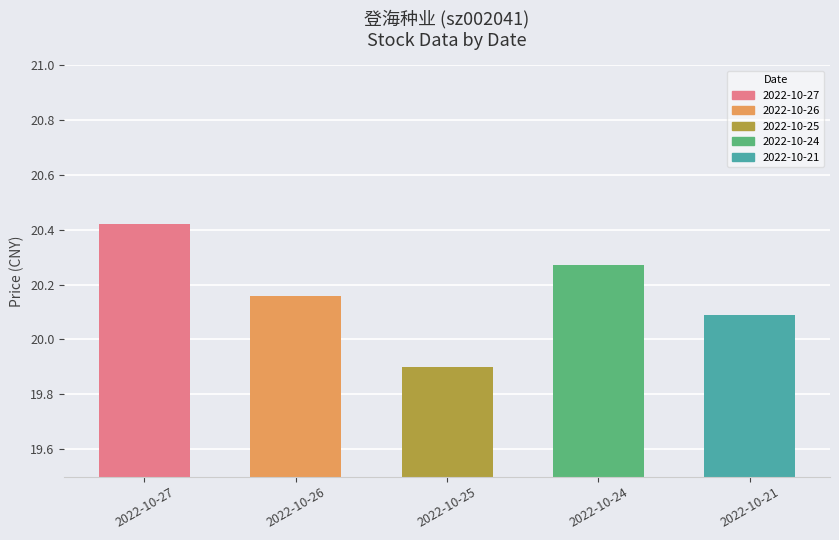

The chart shows a value of 9.1 at 2022-10-27. True or false?

False